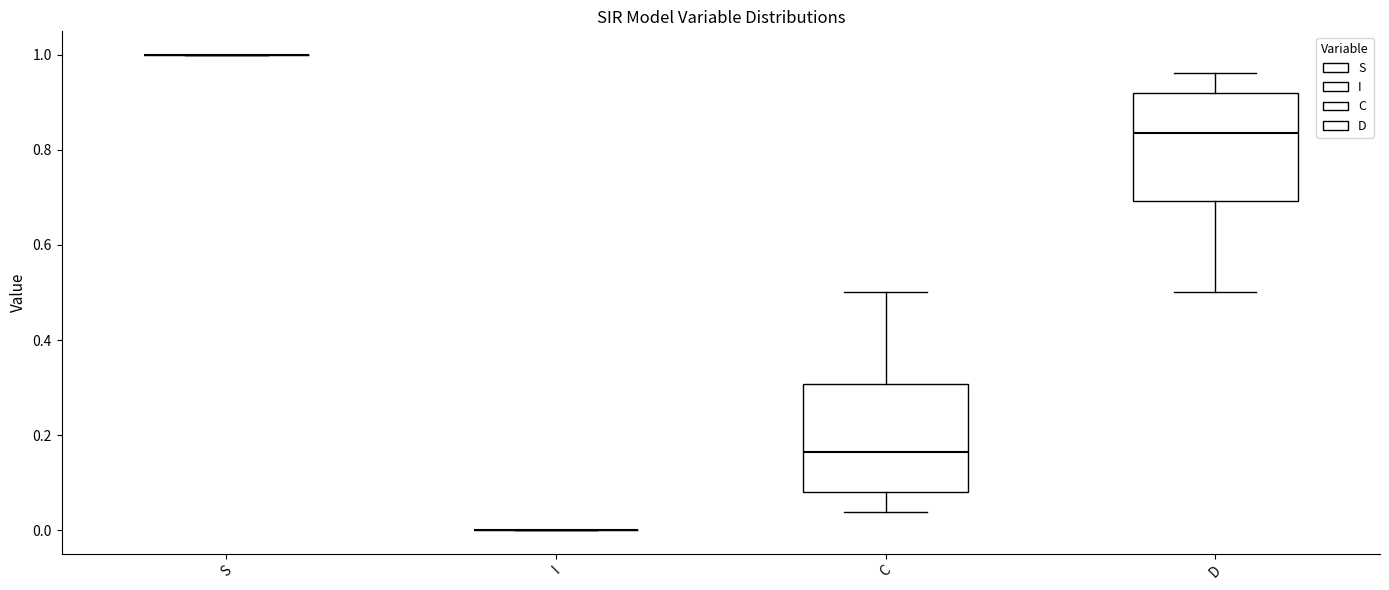

Reading left to right, read every box against the y-axis: the position of its median line, the range the box covers, and the ends of its whiskers. The values are not printed on the chart, so give them approximately, as read against the axis.

S: box collapsed to a line at 1.00, whiskers 1.00 to 1.00
I: box collapsed to a line at 0.00, whiskers 0.00 to 0.00
C: median 0.16, box 0.08 to 0.30, whiskers 0.04 to 0.50
D: median 0.84, box 0.70 to 0.92, whiskers 0.50 to 0.96